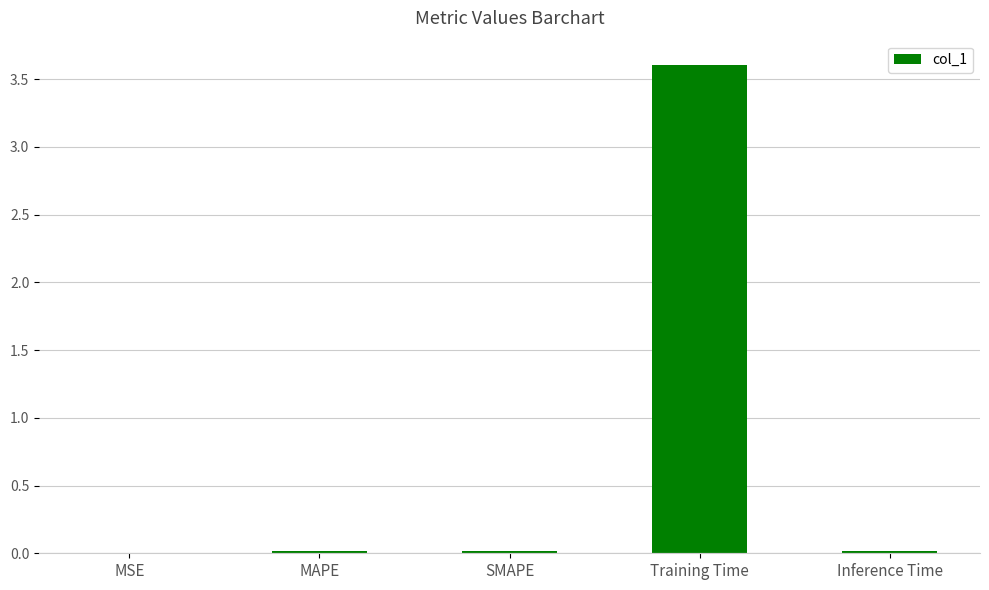

The chart shows a value of 0.0 at MAPE. True or false?

True